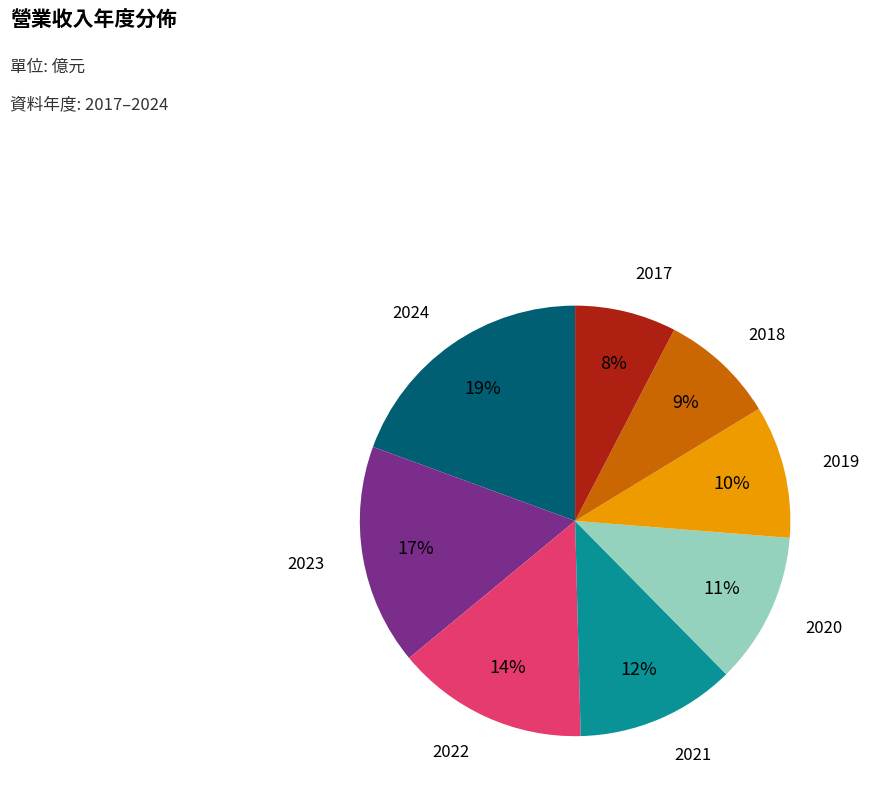

What is the ratio of the value at 2018 to the value at 2019?

0.9